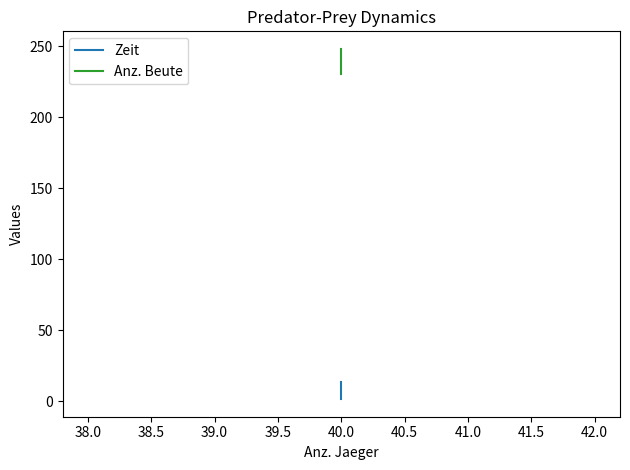

What is the average value of the Zeit series?

7.6